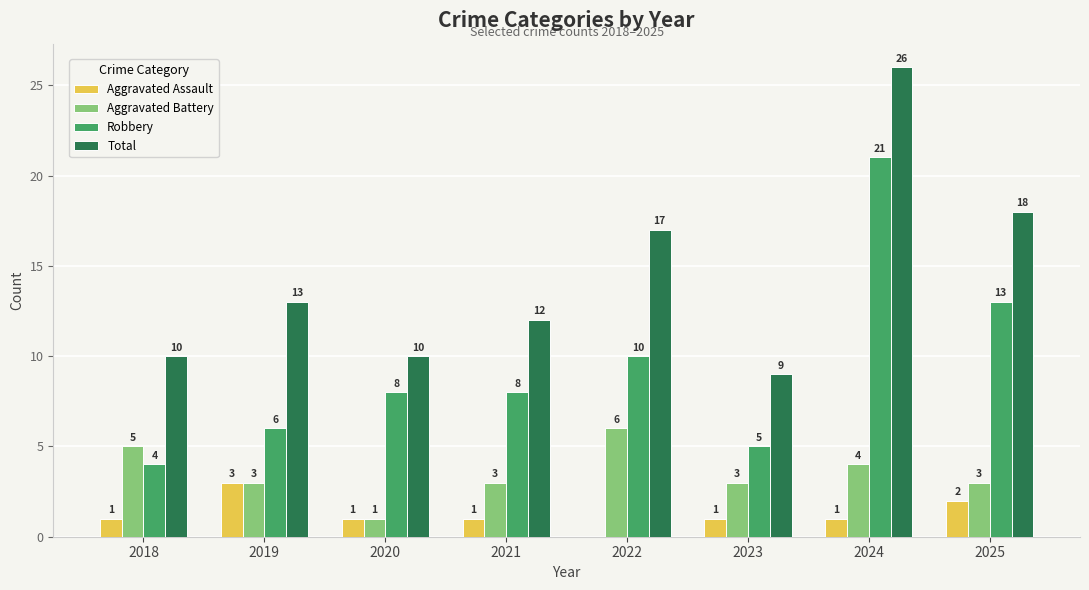

Reading left to right, list all the values displayed in this chart.

Aggravated Assault: 2018=1	2019=3	2020=1	2021=1	2022=0	2023=1	2024=1	2025=2
Aggravated Battery: 2018=5	2019=3	2020=1	2021=3	2022=6	2023=3	2024=4	2025=3
Robbery: 2018=4	2019=6	2020=8	2021=8	2022=10	2023=5	2024=21	2025=13
Total: 2018=10	2019=13	2020=10	2021=12	2022=17	2023=9	2024=26	2025=18